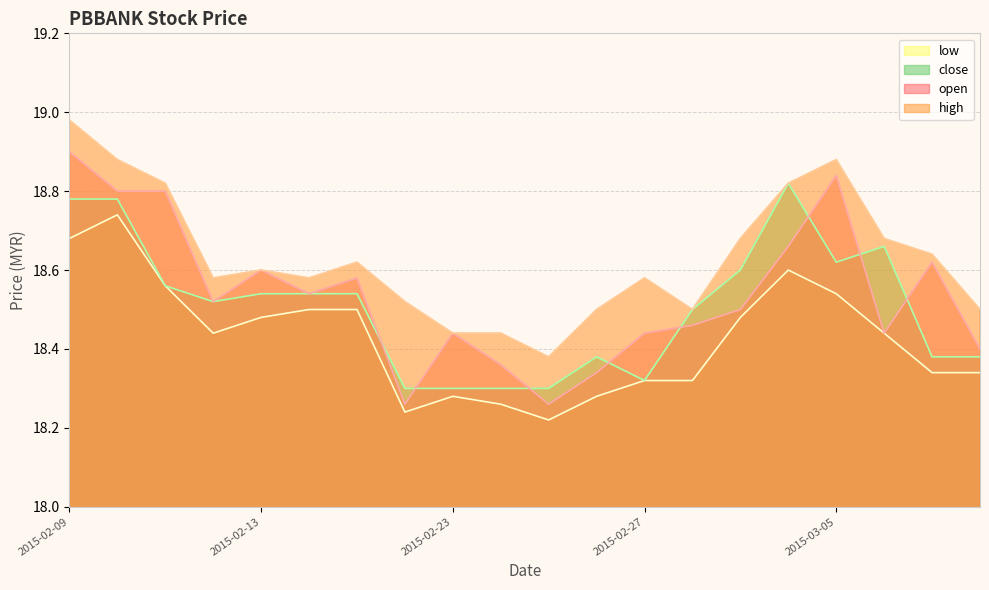

In low, how many points are lower than both neighbors (excluding endpoints)?

3